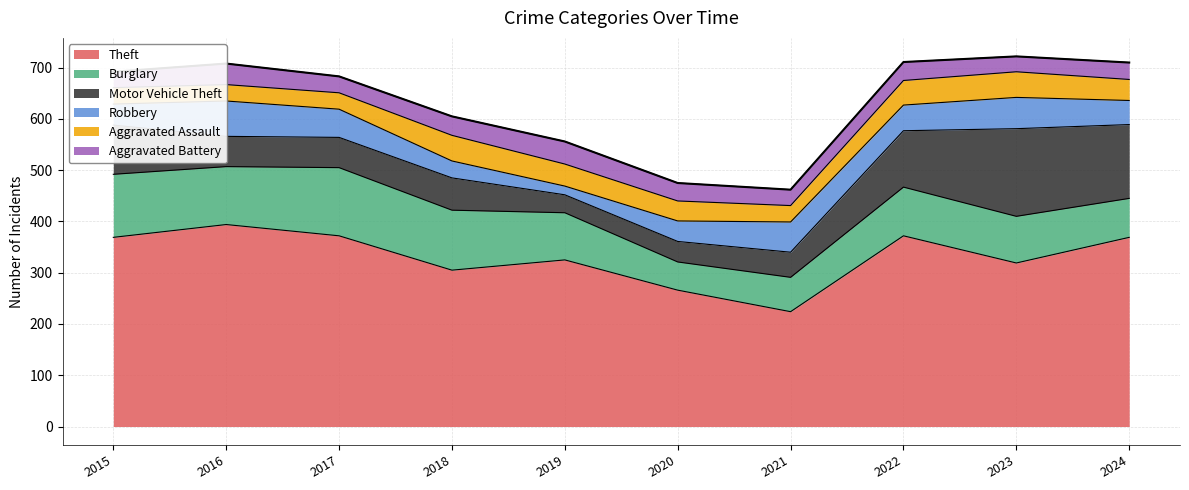

At which category does Motor Vehicle Theft reach its first local valley?

2019